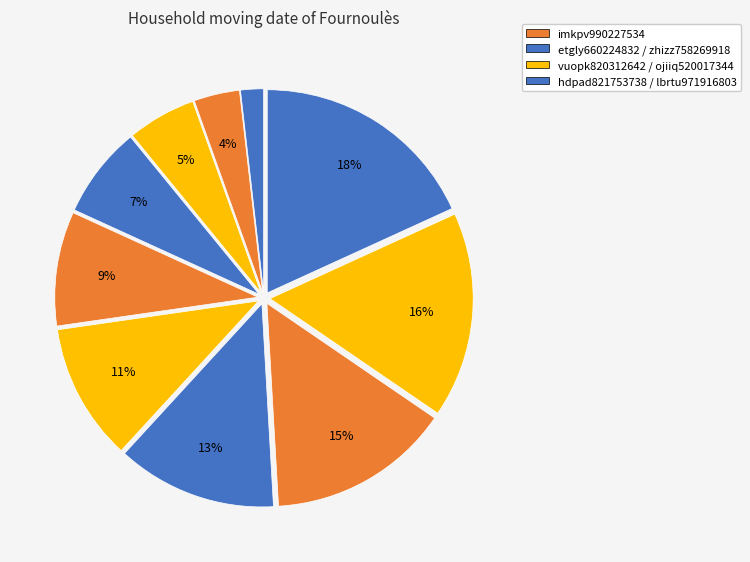

How many segments does this pie chart have?

10